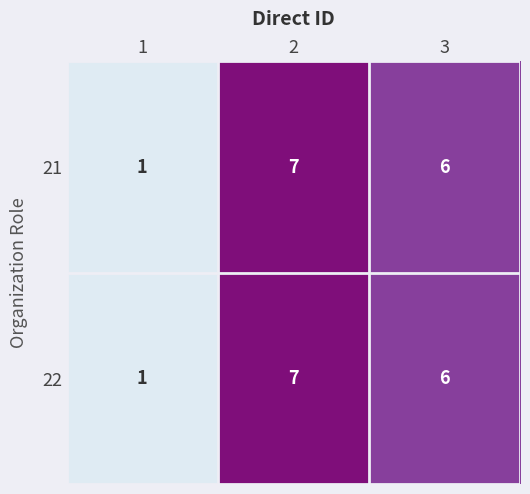

True or false: 21 has a value of 3 at 3.

False